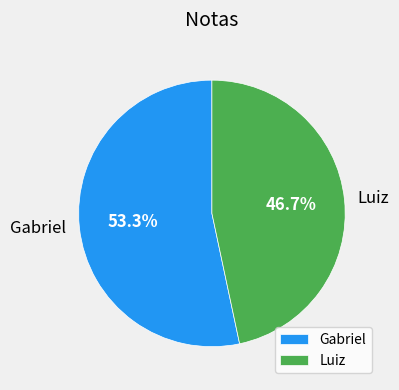

What is the smallest slice in the pie chart?

Luiz